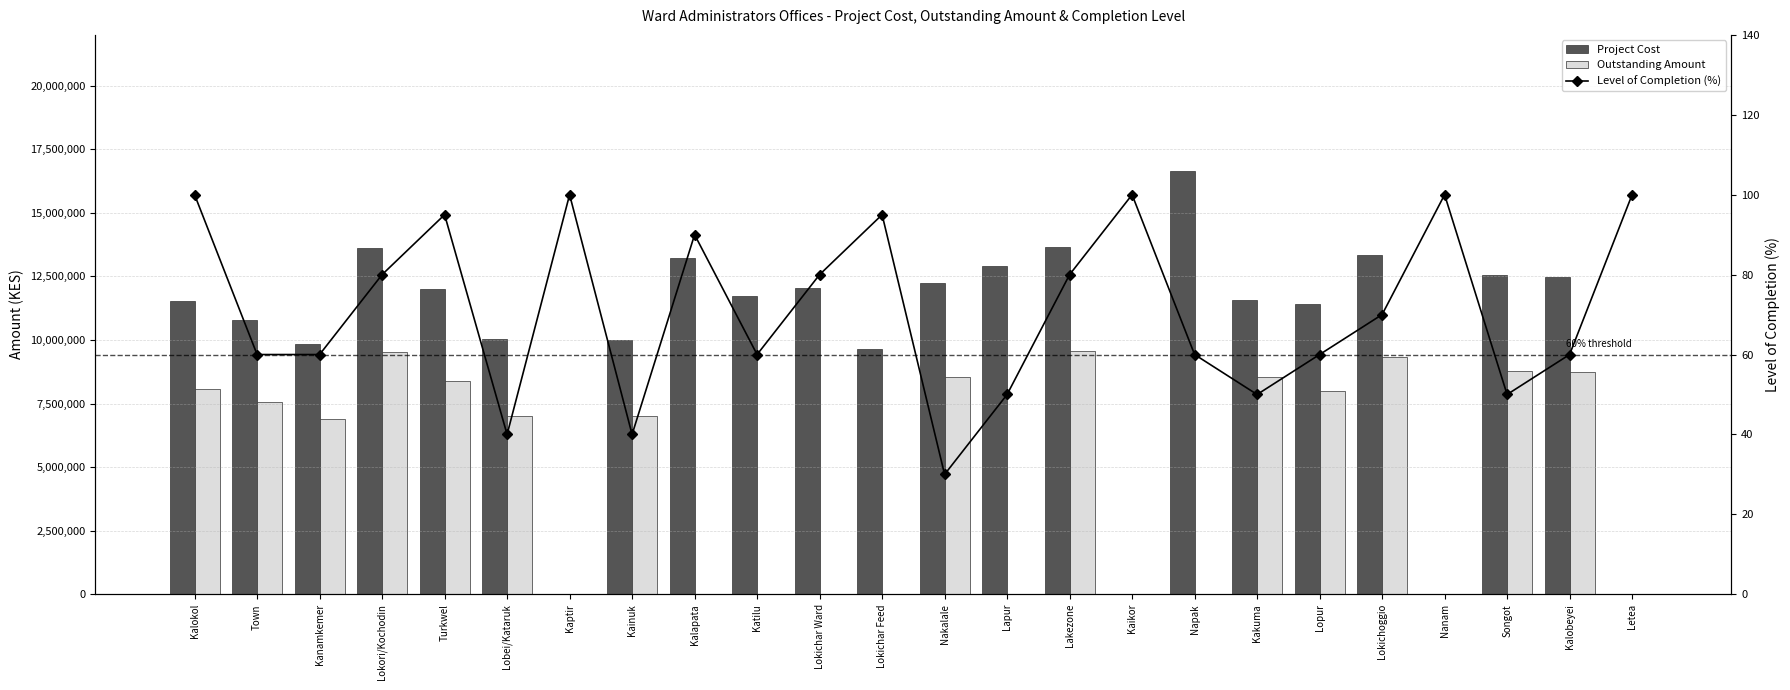

What is the greatest value displayed?

16656521.0